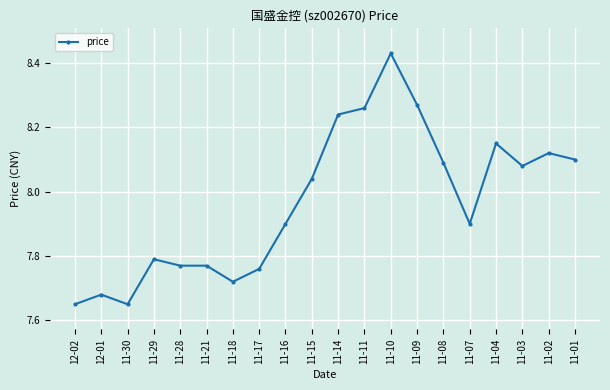

Approximately how many times larger is the value at 11-07 compared to 11-02?

1.0